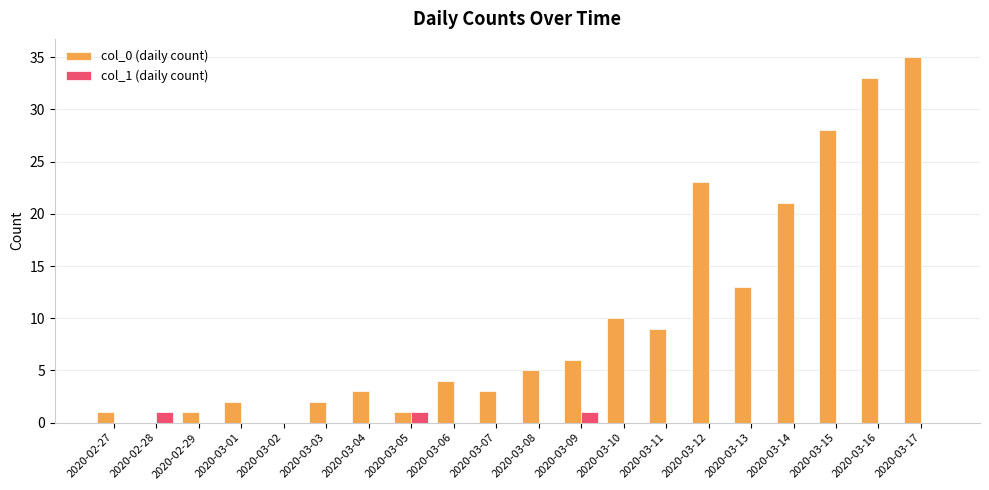

What are all the series names shown in the legend?

col_0 (daily count), col_1 (daily count)